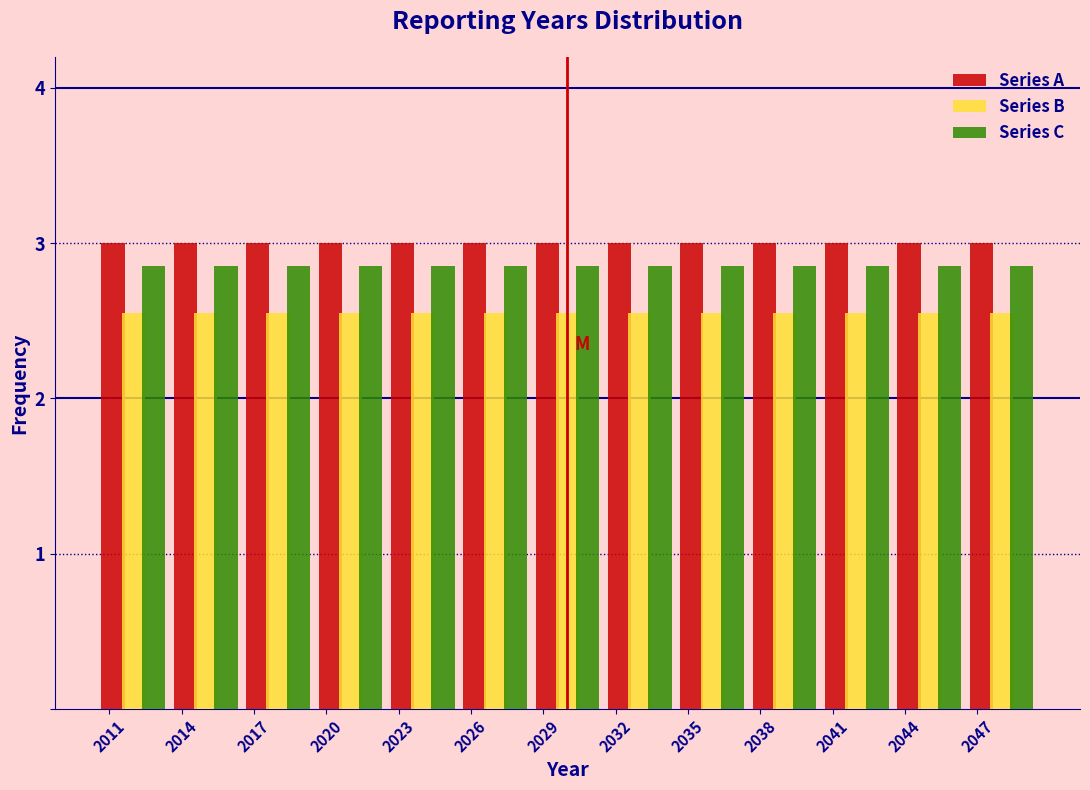

Reading left to right, list every range on the x-axis with the height of the bar of each series over it. The values are not printed on the chart, so give them approximately, as read against the axis.

2010.5 to 2013.5: Series A=3.0	Series B=2.6	Series C=2.9
2013.5 to 2016.5: Series A=3.0	Series B=2.6	Series C=2.9
2016.5 to 2019.5: Series A=3.0	Series B=2.6	Series C=2.9
2019.5 to 2022.5: Series A=3.0	Series B=2.6	Series C=2.9
2022.5 to 2025.5: Series A=3.0	Series B=2.6	Series C=2.9
2025.5 to 2028.5: Series A=3.0	Series B=2.6	Series C=2.9
2028.5 to 2031.5: Series A=3.0	Series B=2.6	Series C=2.9
2031.5 to 2034.5: Series A=3.0	Series B=2.6	Series C=2.9
2034.5 to 2037.5: Series A=3.0	Series B=2.6	Series C=2.9
2037.5 to 2040.5: Series A=3.0	Series B=2.6	Series C=2.9
2040.5 to 2043.5: Series A=3.0	Series B=2.6	Series C=2.9
2043.5 to 2046.5: Series A=3.0	Series B=2.6	Series C=2.9
2046.5 to 2049.5: Series A=3.0	Series B=2.6	Series C=2.9